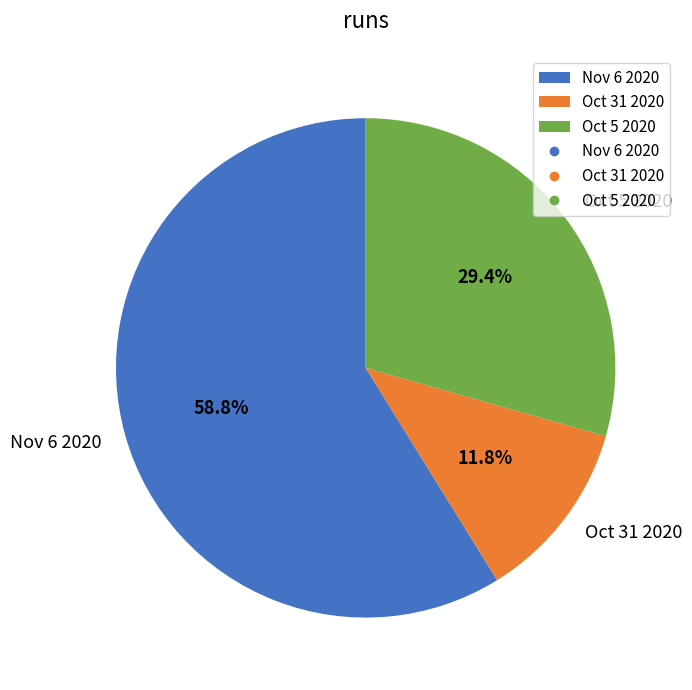

Rank the categories by value from lowest to highest.

Oct 31 2020, Oct 5 2020, Nov 6 2020